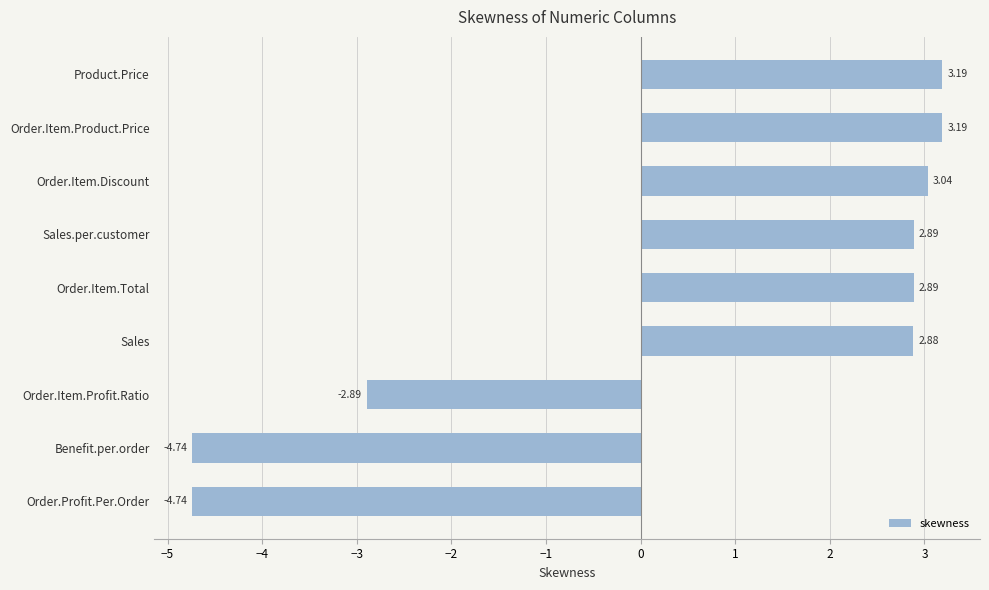

What is the difference between the maximum and minimum values?

7.9